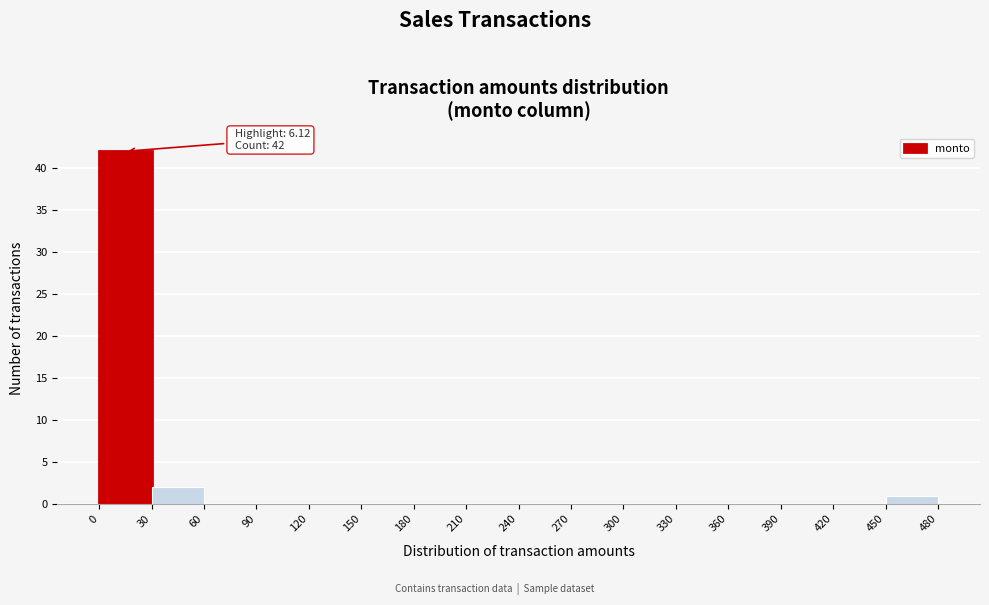

Over which range of the x-axis is the bar tallest?

0 to 30